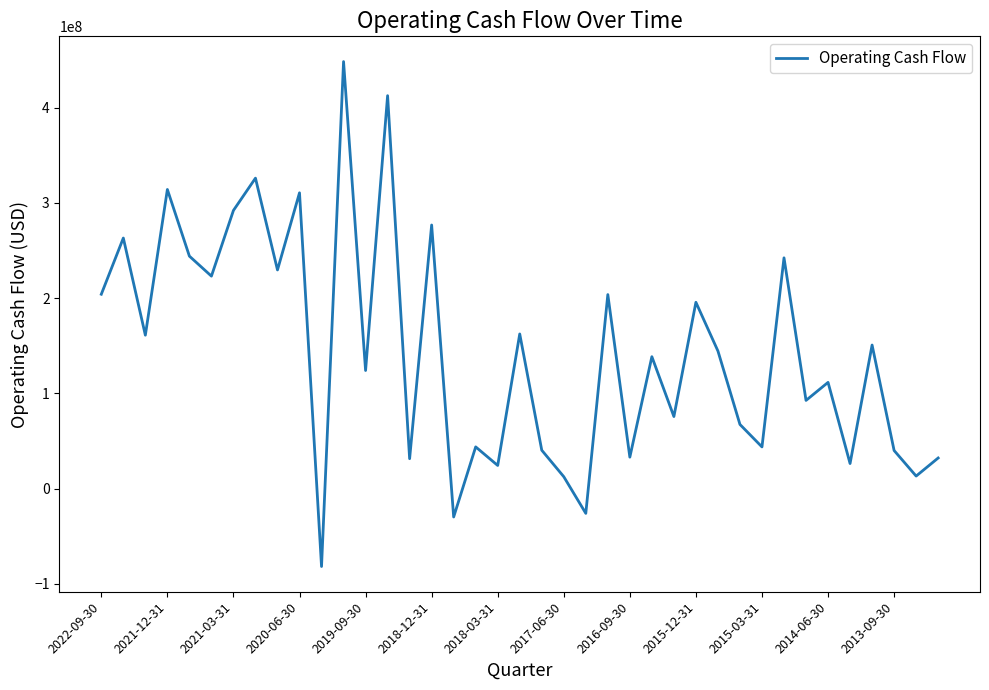

What is the minimum value shown in the chart?

-81900000